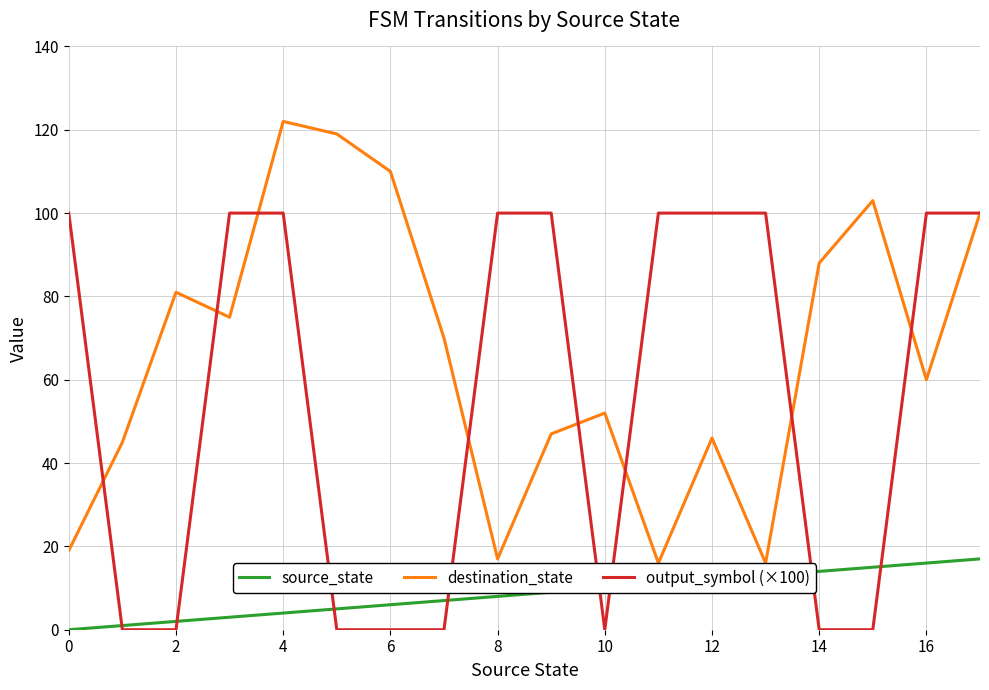

List the series in order of their peak value, lowest first.

source_state, output_symbol (×100), destination_state